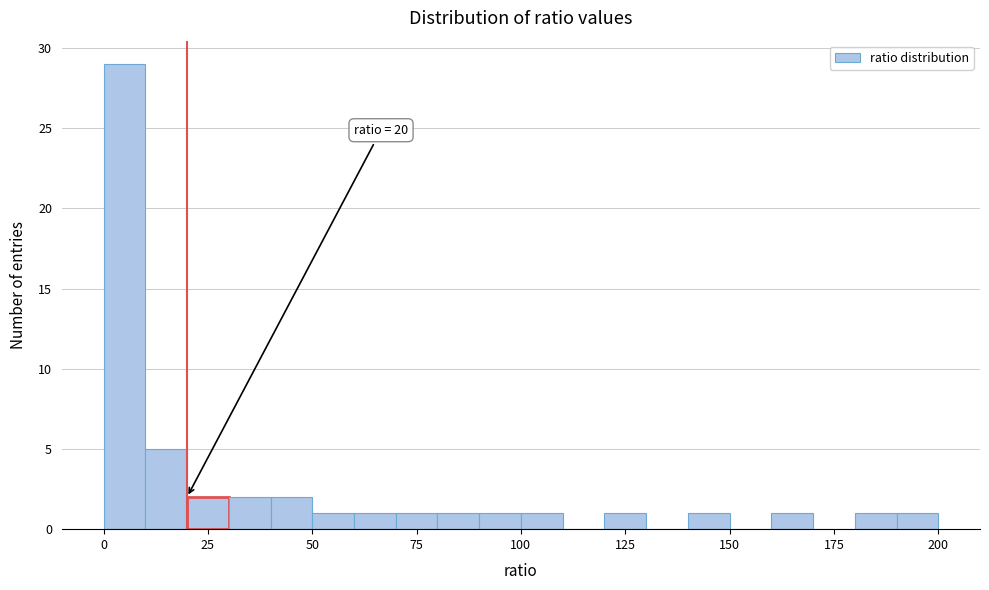

Around what value on the x-axis is the tallest bar? Give the approximate position of its centre, as read against the axis.

5